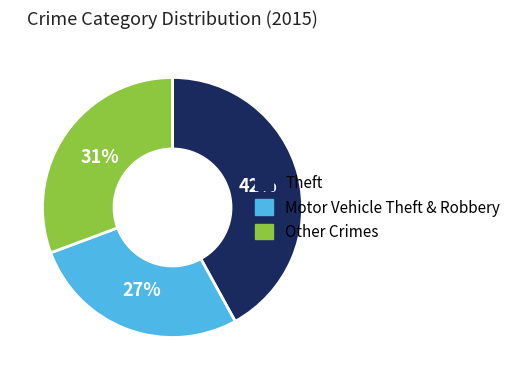

What is the ratio of the value at Theft to the value at Other Crimes?

1.4